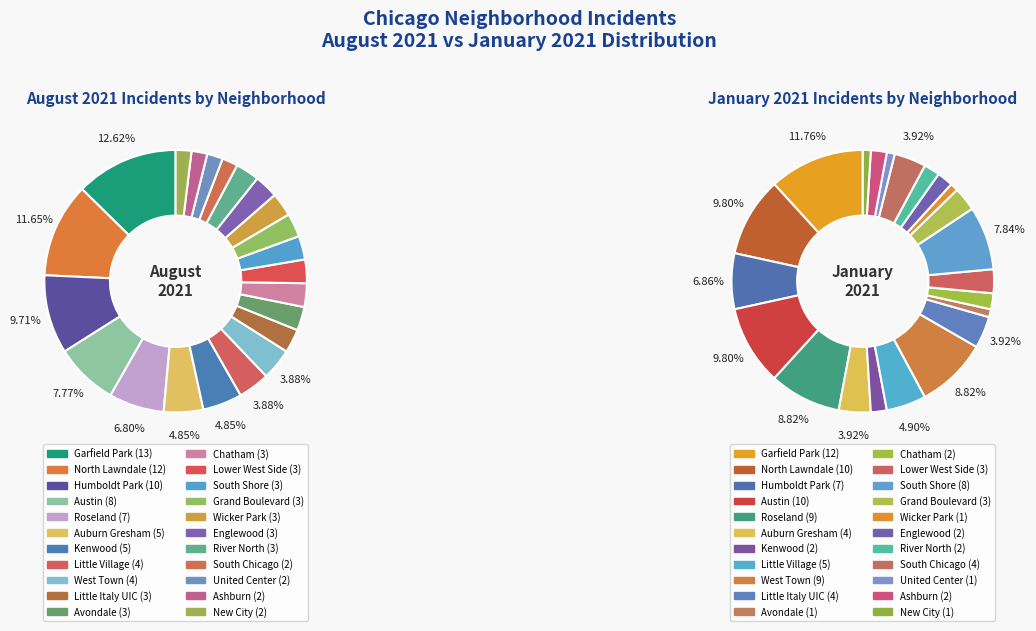

To the nearest percent, what is the difference between the largest and smallest slice percentages?

11%